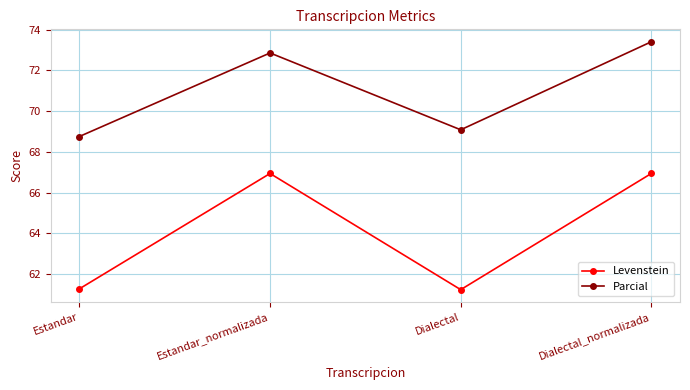

What is the difference between the Levenstein values at Estandar_normalizada and Estandar?

5.7